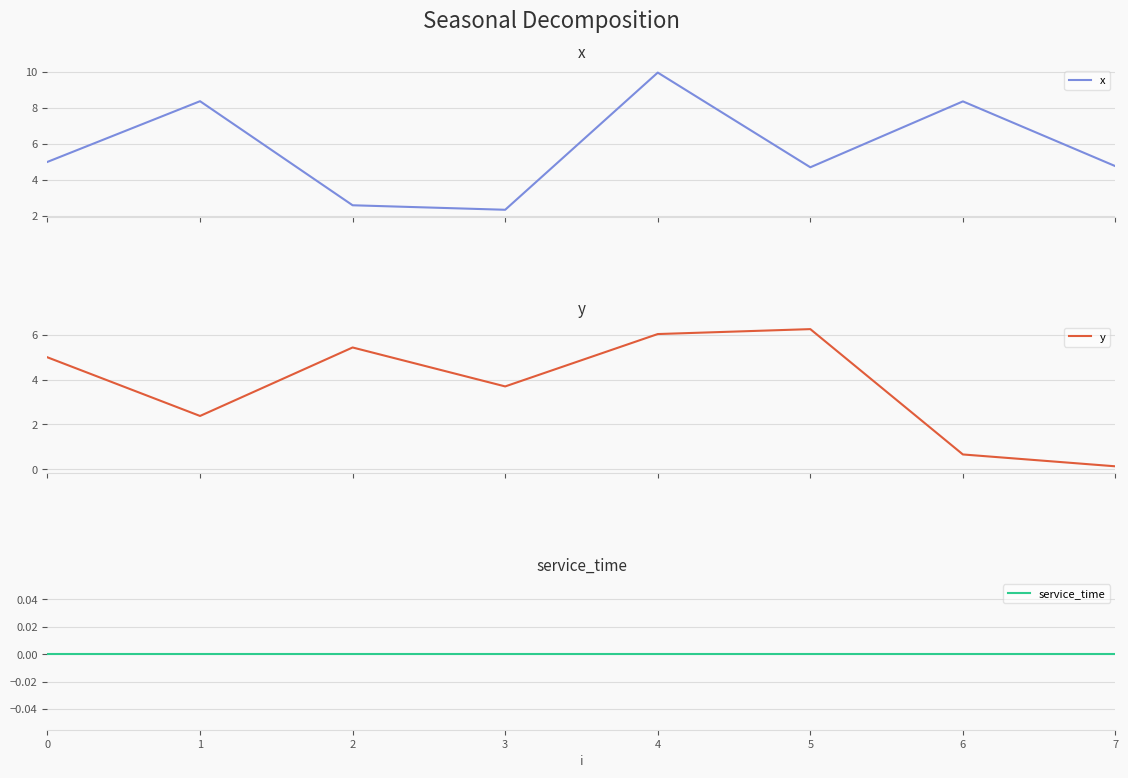

What is the maximum value for x?

10.0